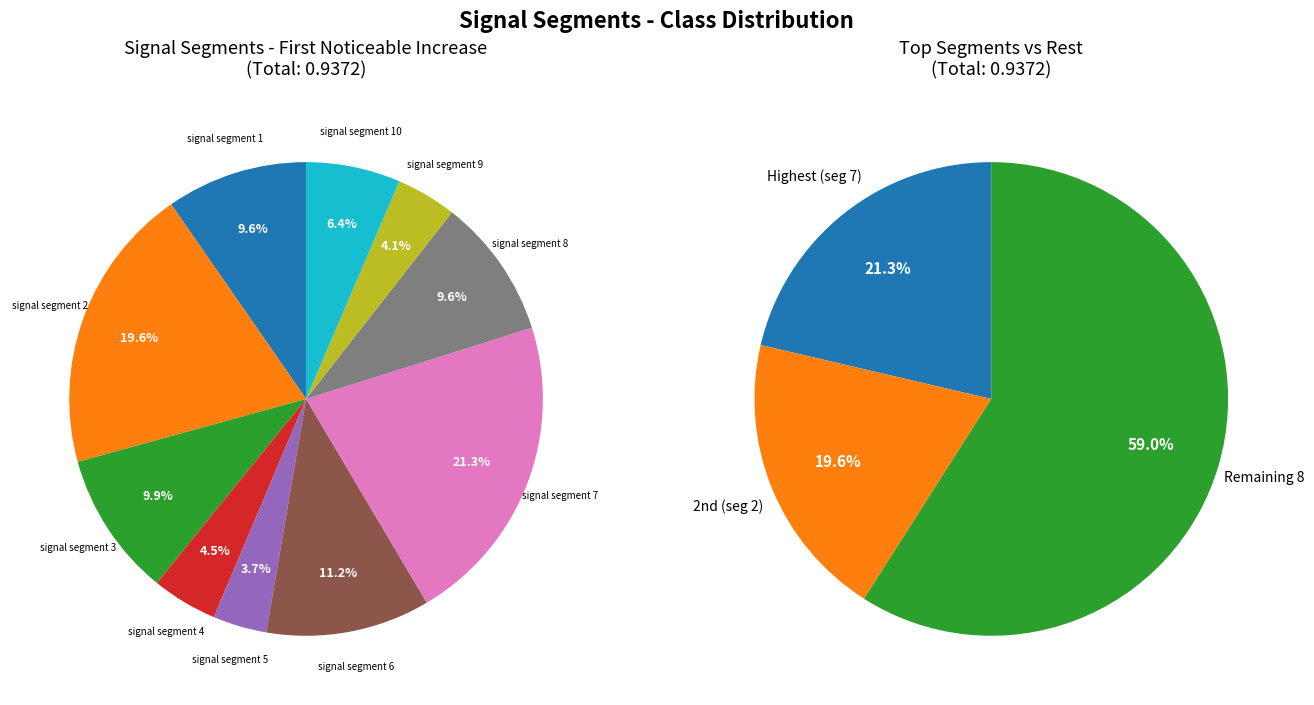

Is there any slice that represents more than half of the pie?

No